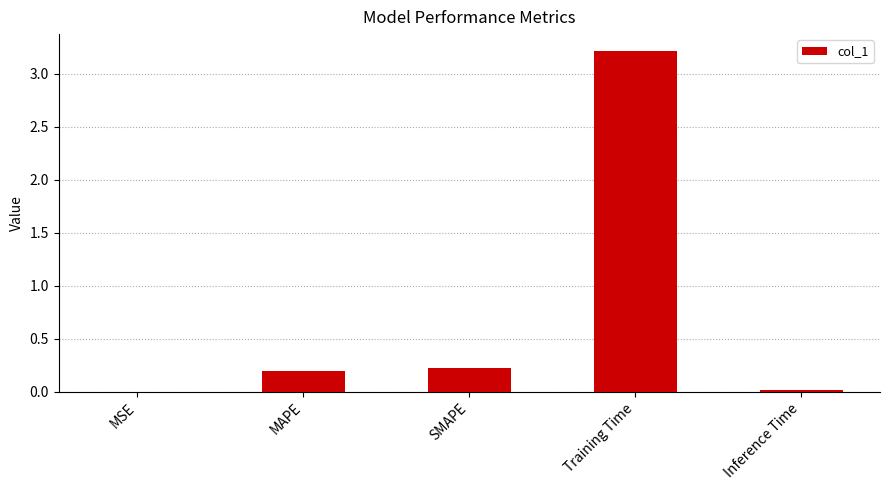

What is the average value?

0.7